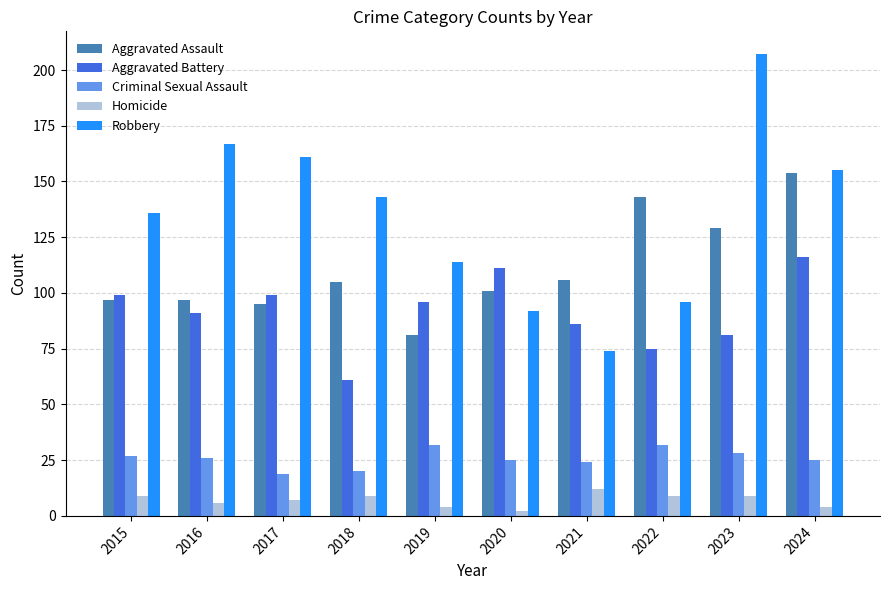

At how many categories does at least one series exceed 77?

10